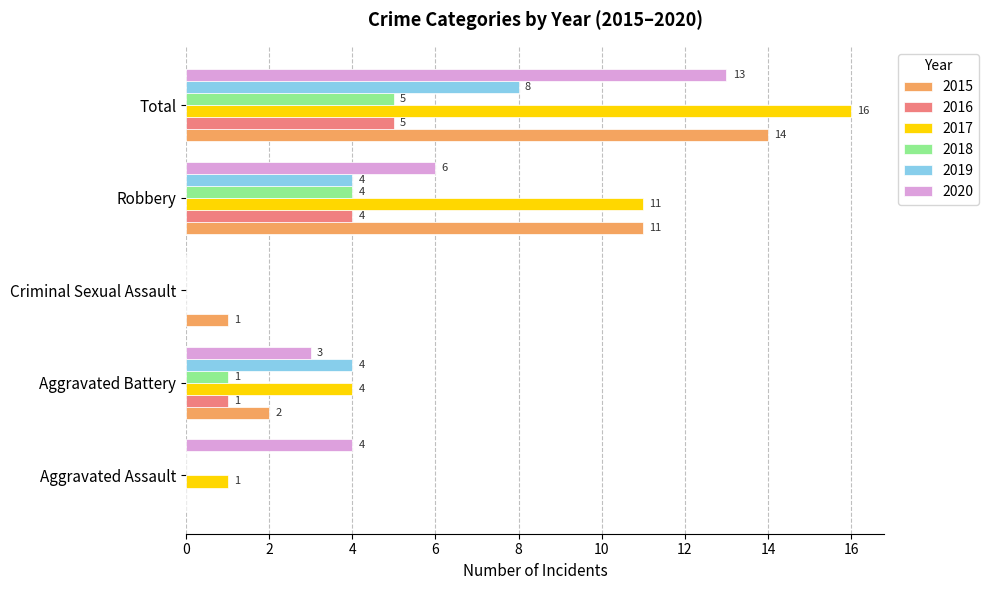

Where is 2016 nearest to the value 2?

Aggravated Battery